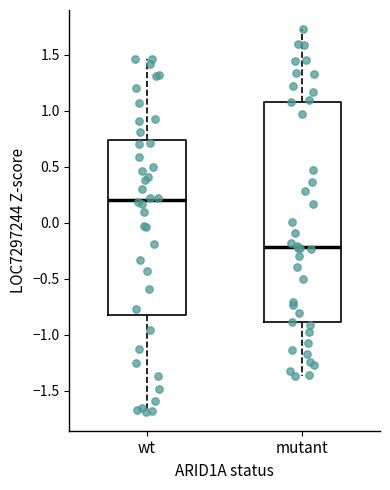

Where does the upper whisker of the box for mutant end on the y-axis? The values are not printed on the chart, so give them approximately, as read against the axis.

1.75